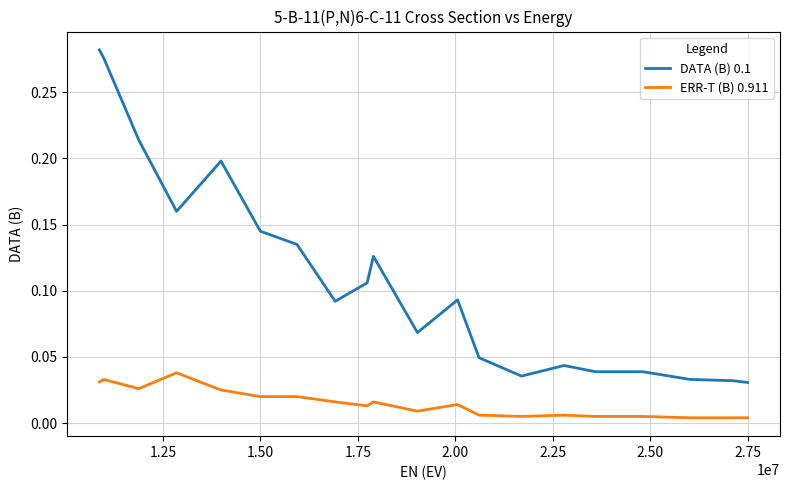

True or false: DATA (B) 0.1 and ERR-T (B) 0.911 intersect in this chart.

False